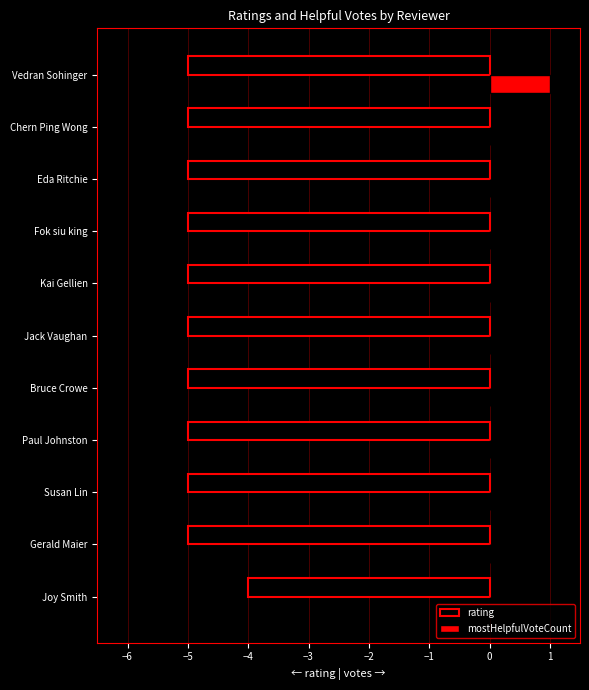

What is the sum of all rating values?

-54